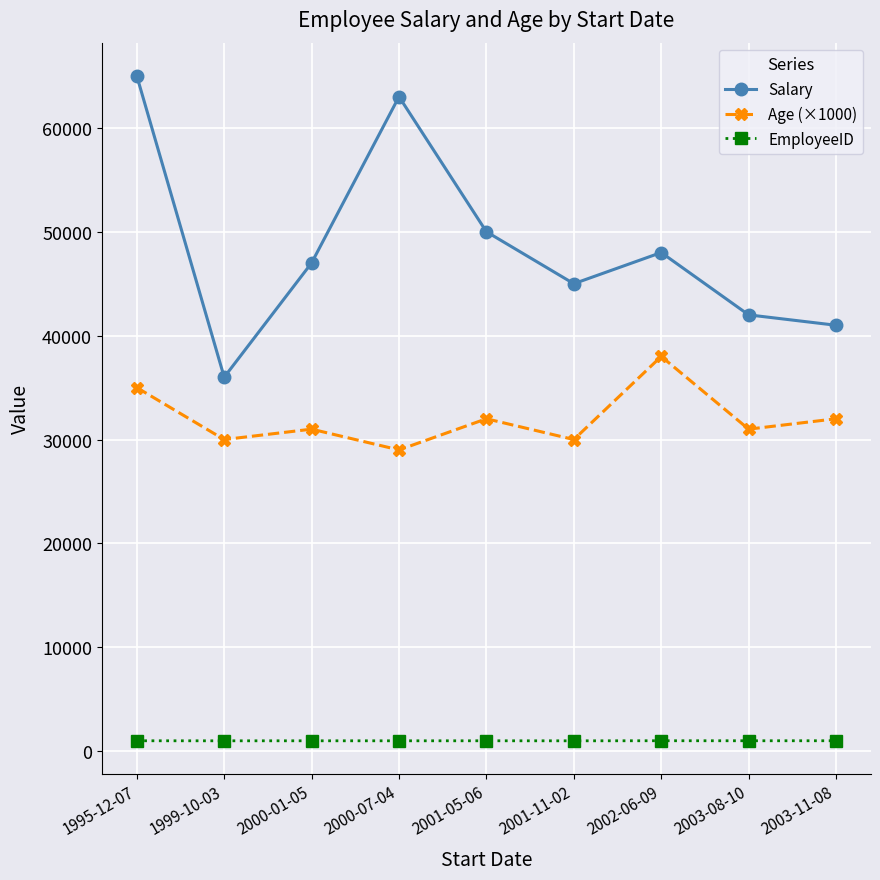

How many lines are shown in the chart?

3